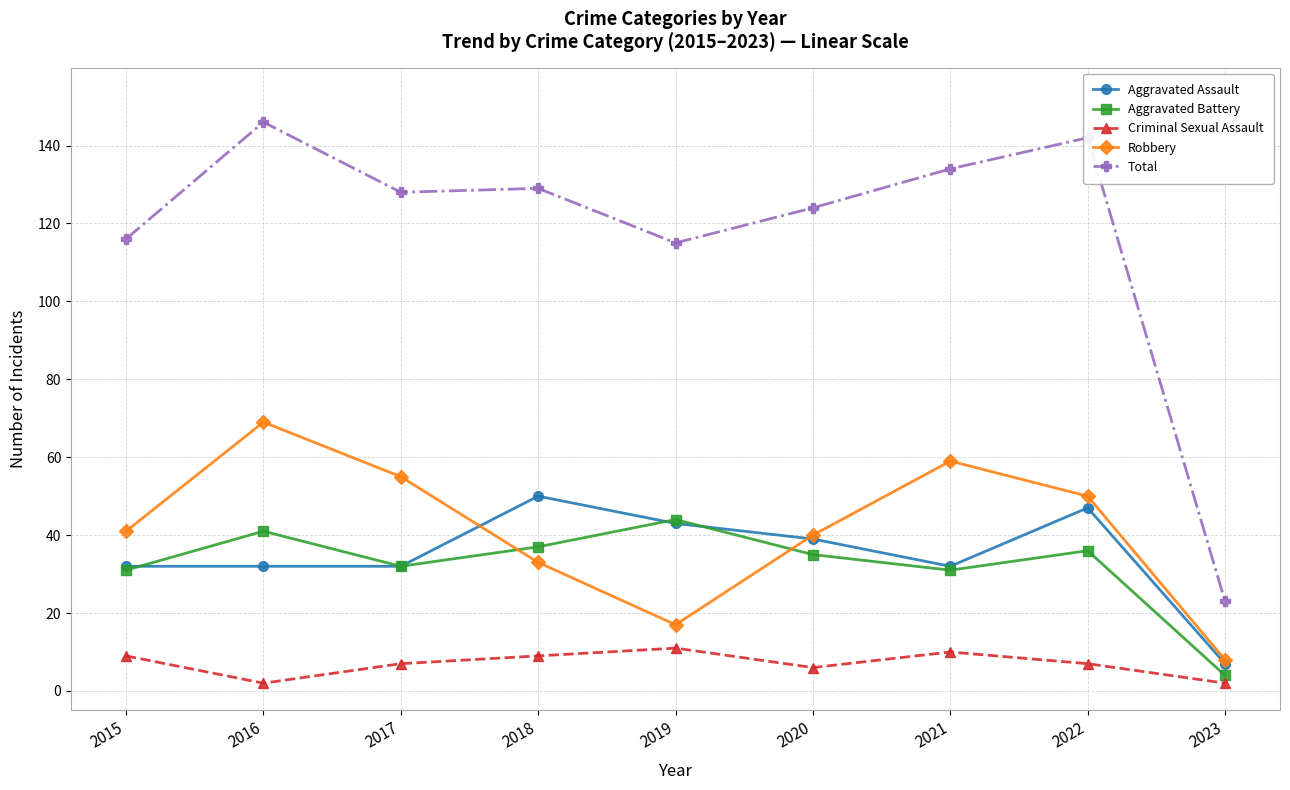

What value does the Total series have at 2018?

129